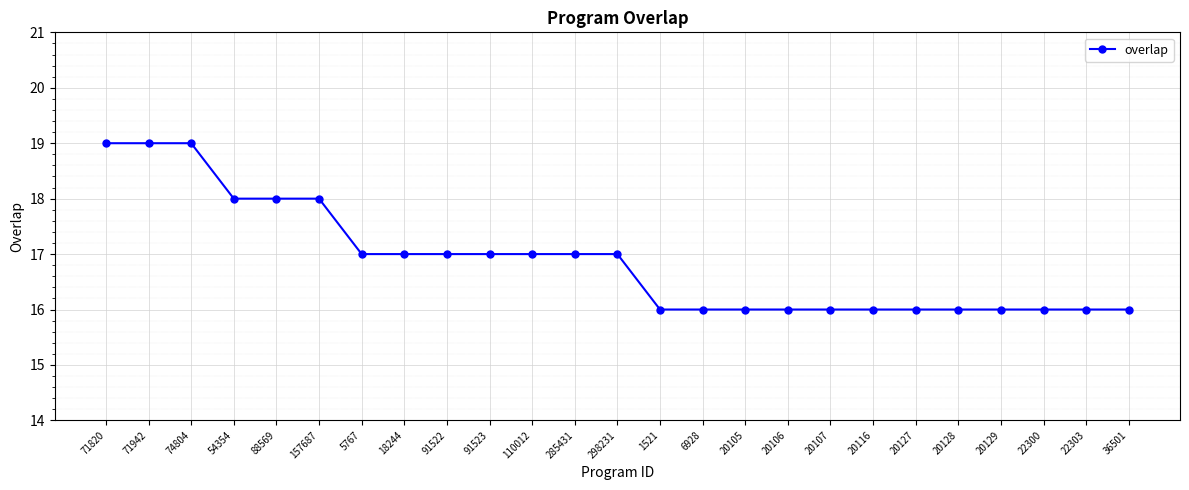

The chart shows a value of 17 at 5767. True or false?

True